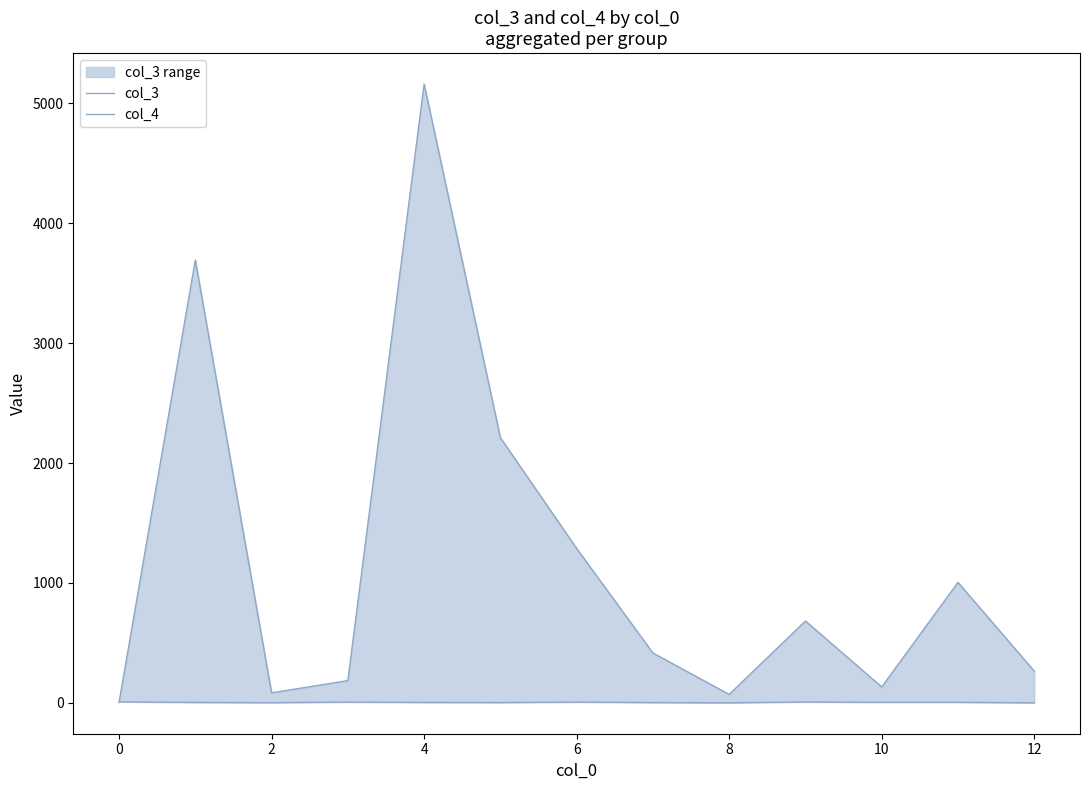

How many interior local peaks does the col_3 series have?

4